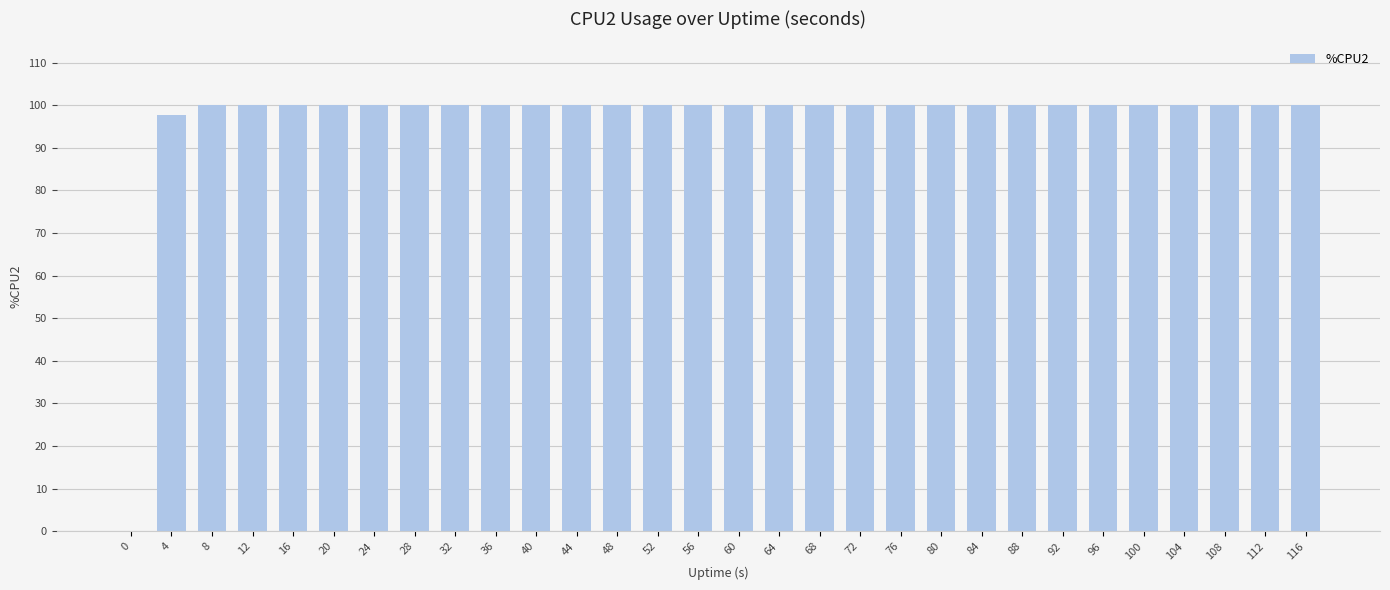

What is the average value?

96.6